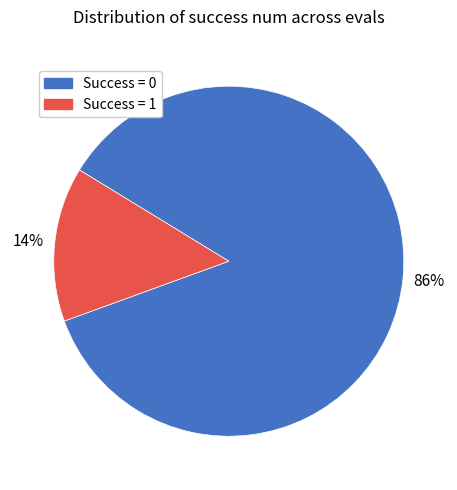

Rank the categories by value from highest to lowest.

Success = 0, Success = 1